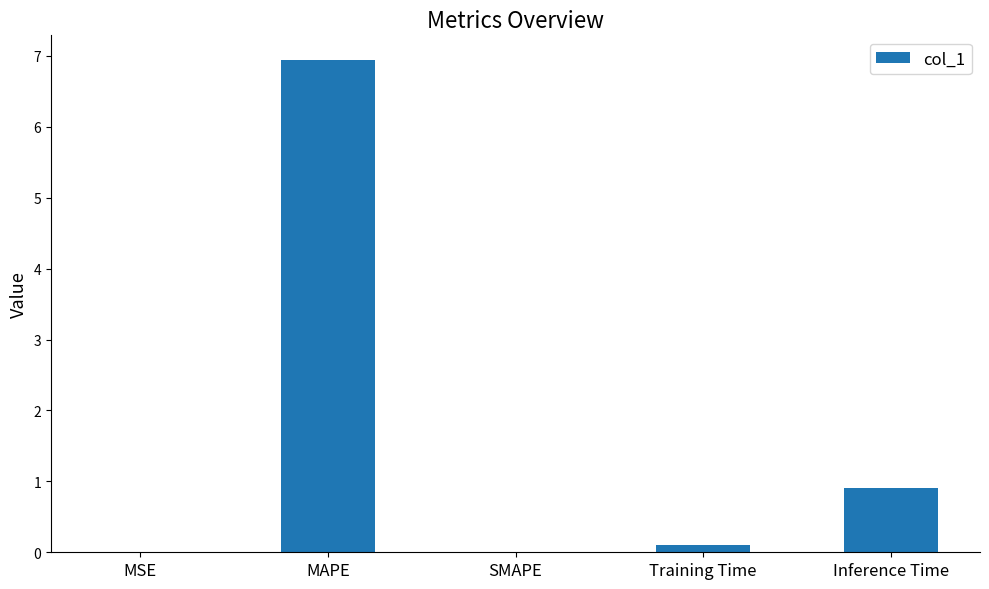

The chart shows a value of 6.9 at MAPE. True or false?

True